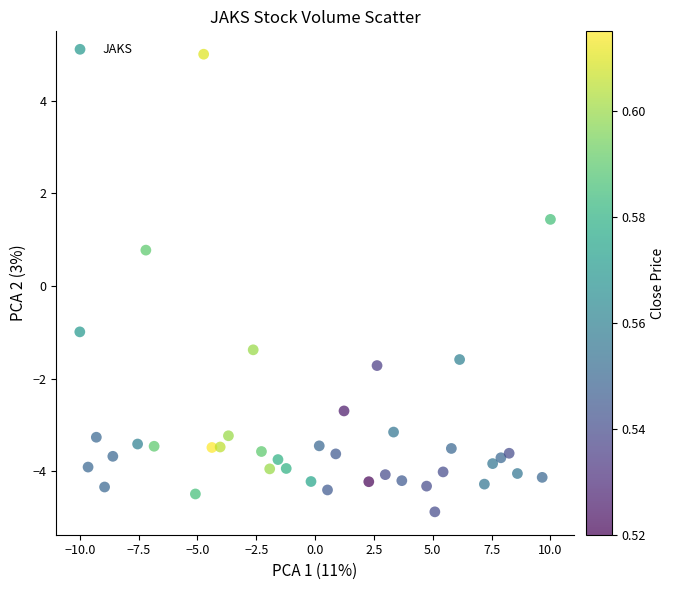

What Y value in the scatter plot is closest to 0?

0.8